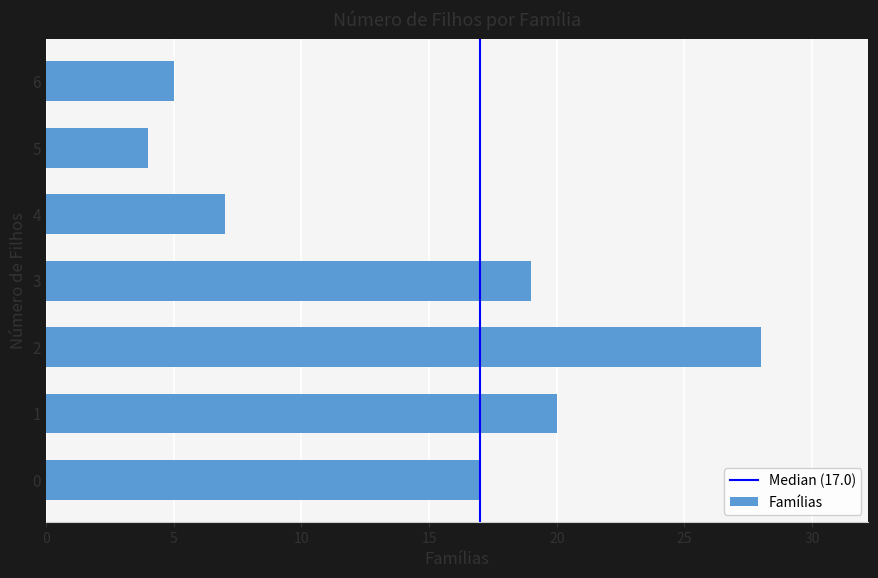

Is it true that the value at 1 is 28?

False